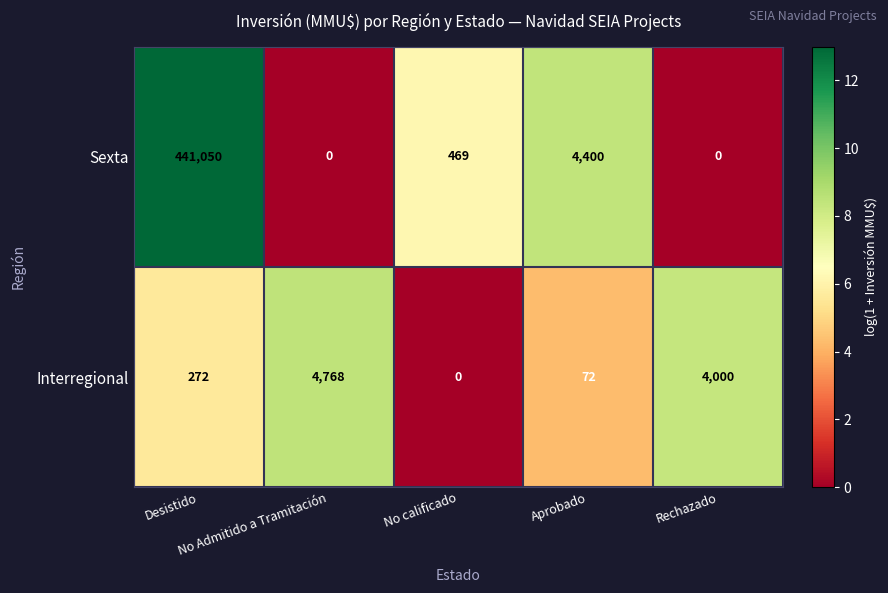

What is the difference between the second highest and minimum values in the Sexta series?

4400